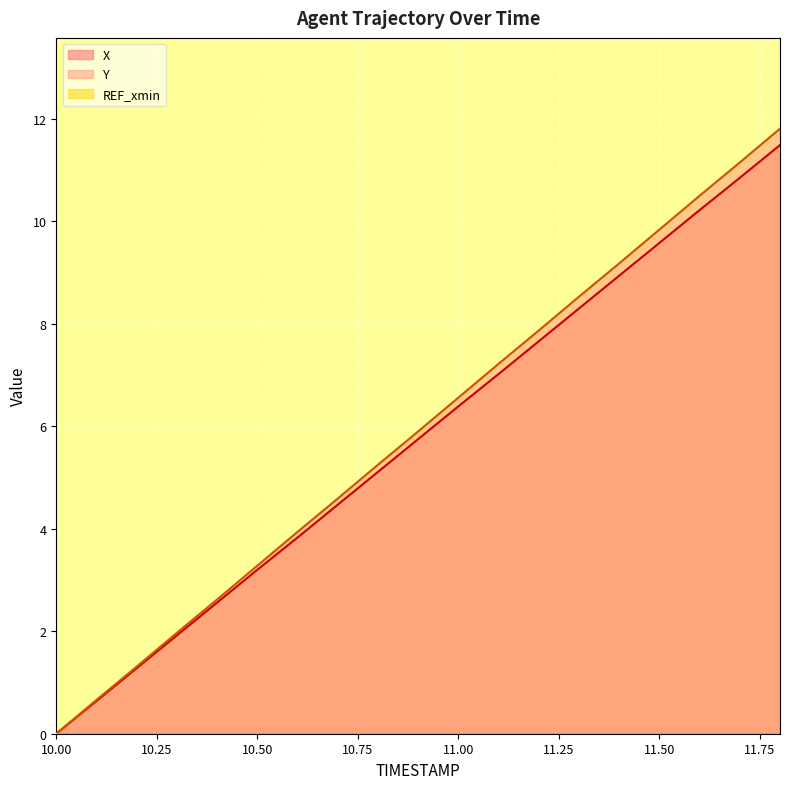

What is the difference between the maximum and minimum values in the X series?

11.5